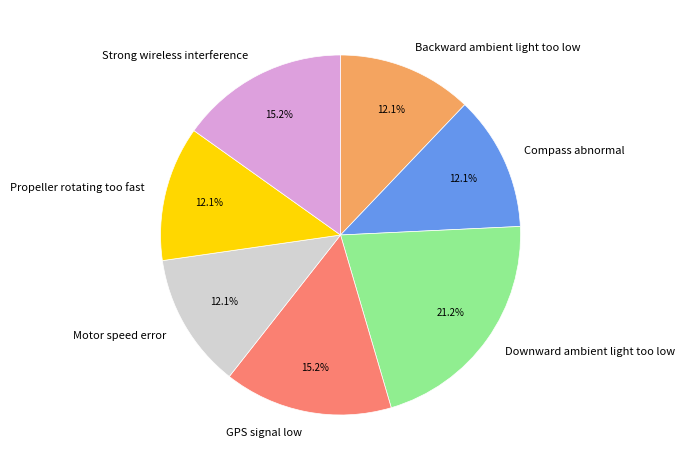

What is the largest slice in the pie chart?

Downward ambient light too low